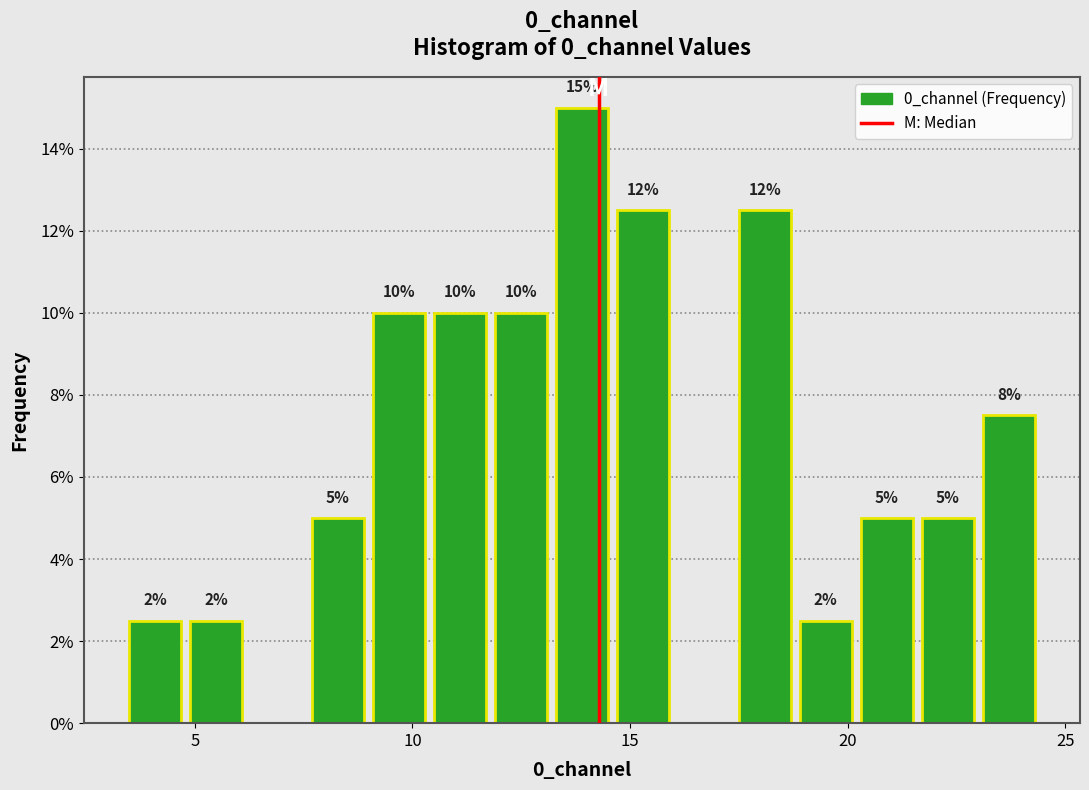

Around what value on the x-axis is the tallest bar? Give the approximate position of its centre, as read against the axis.

14.0